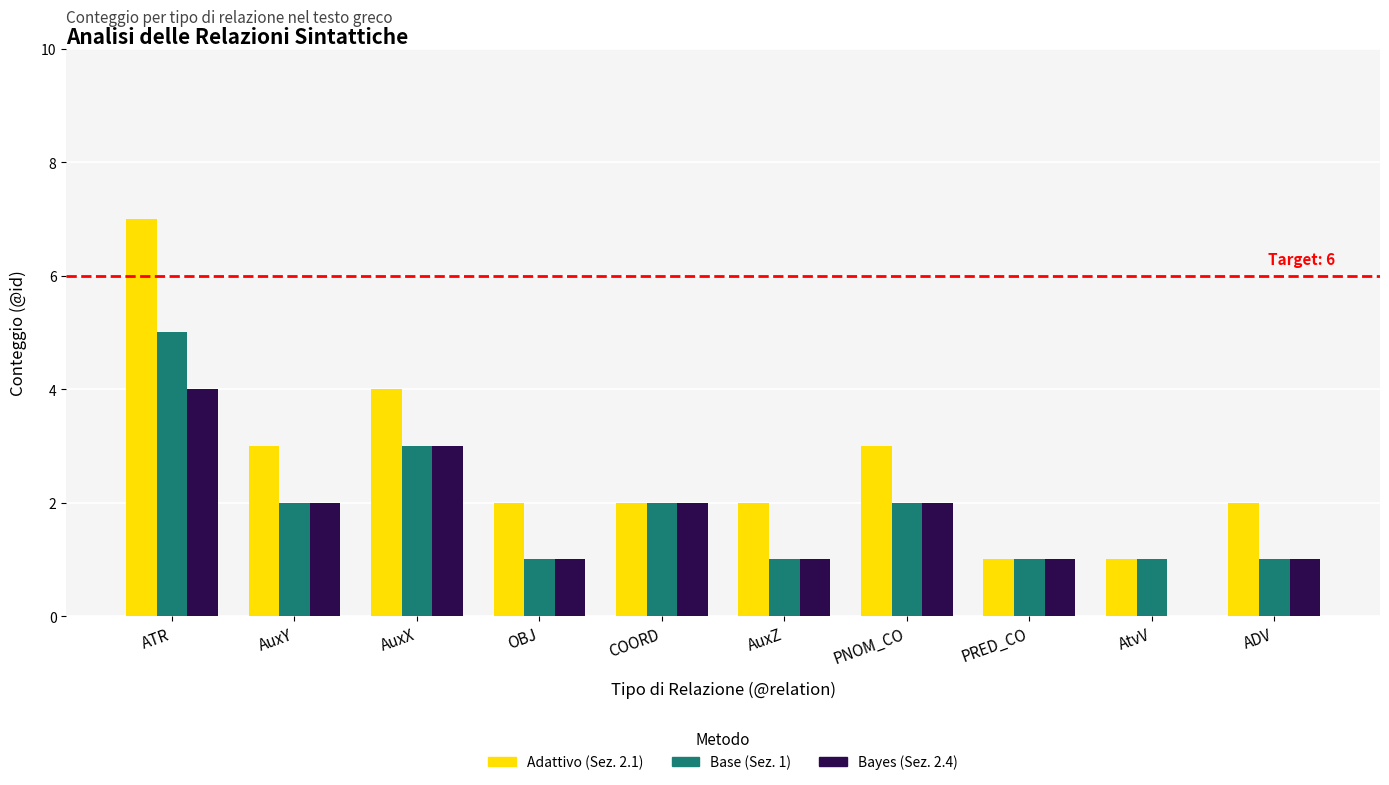

Is the value of Bayes (Sez. 2.4) at OBJ greater than the value of Base (Sez. 1) at AuxY?

No